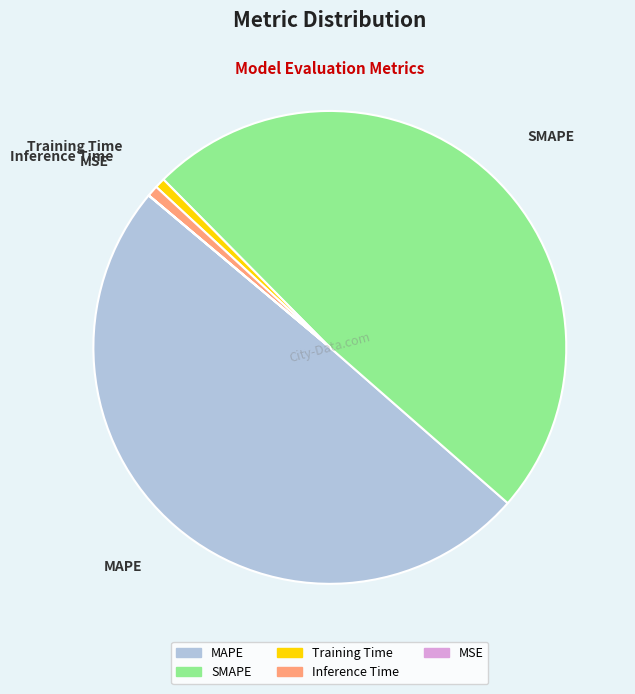

True or false: Training Time accounts for 10% of the total.

False